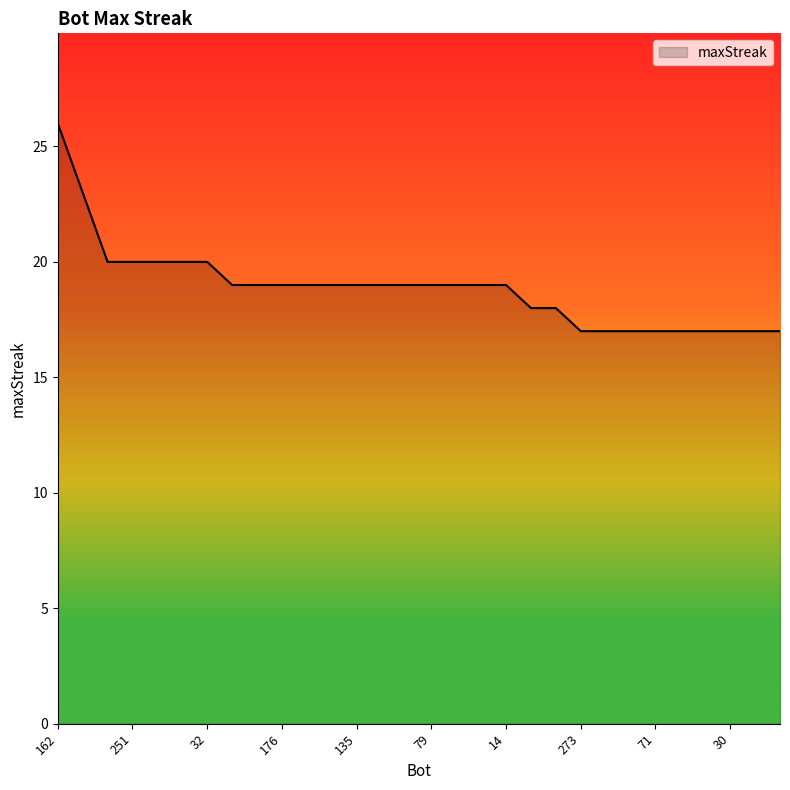

What is the minimum value shown in the chart?

17